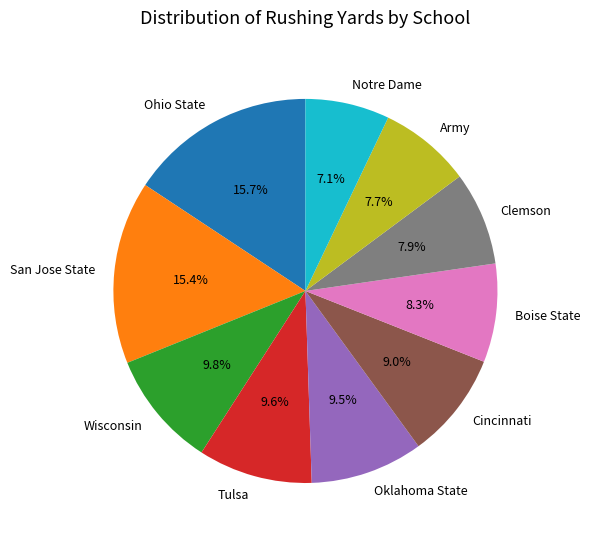

Approximately how many times larger is the value at Tulsa compared to Clemson?

1.2